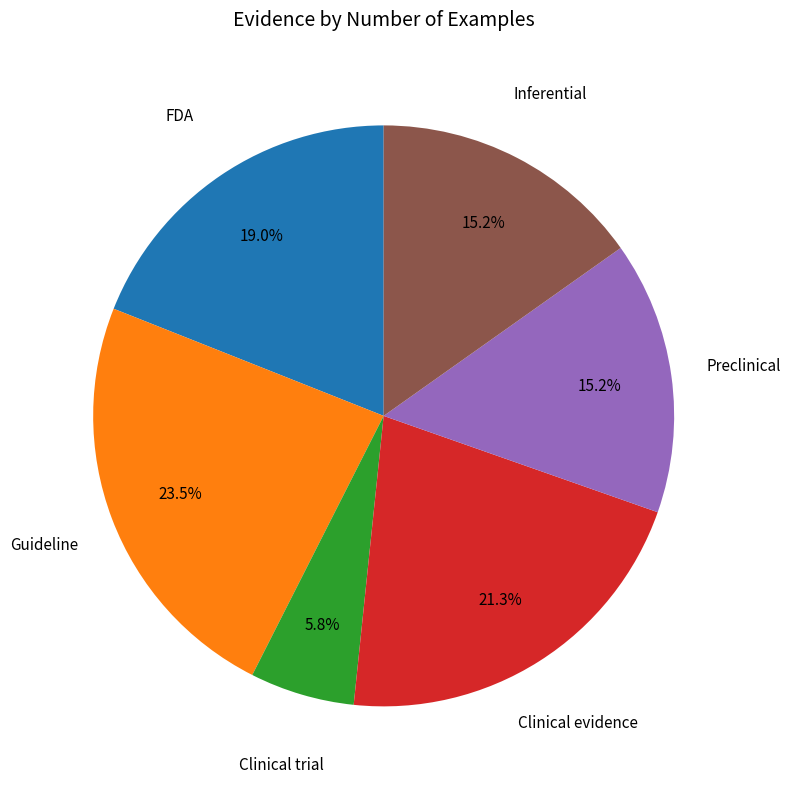

Is there any slice that represents more than half of the pie?

No